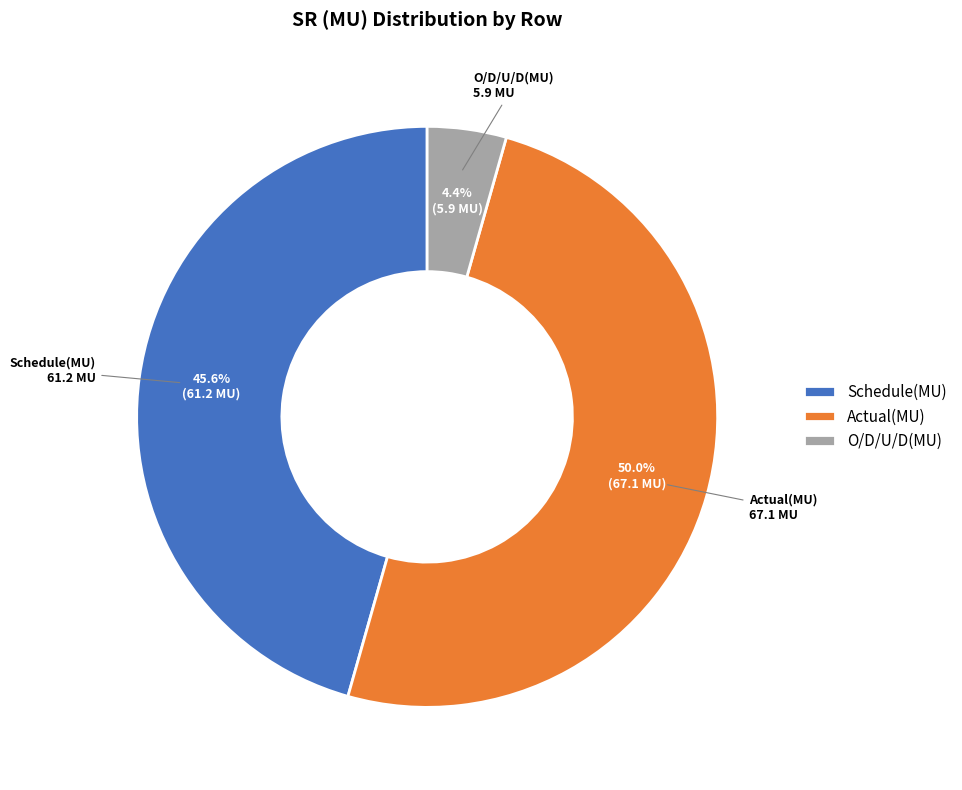

Rank the categories by value from lowest to highest.

O/D/U/D(MU), Schedule(MU), Actual(MU)